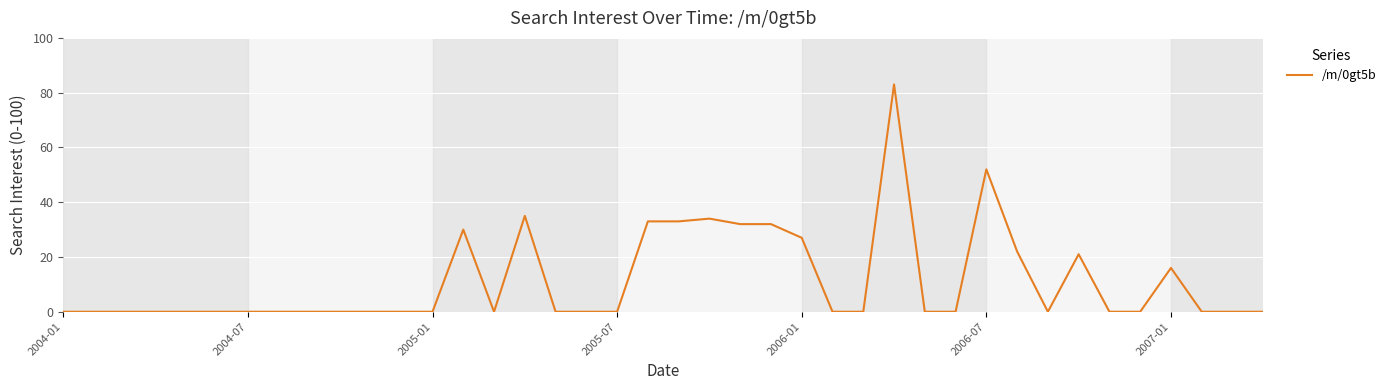

What is the difference between the maximum and minimum values?

83